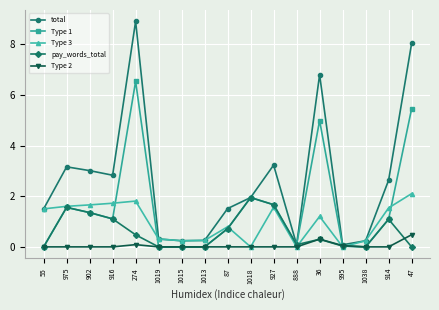

What is the total value across all series at 274?

17.8